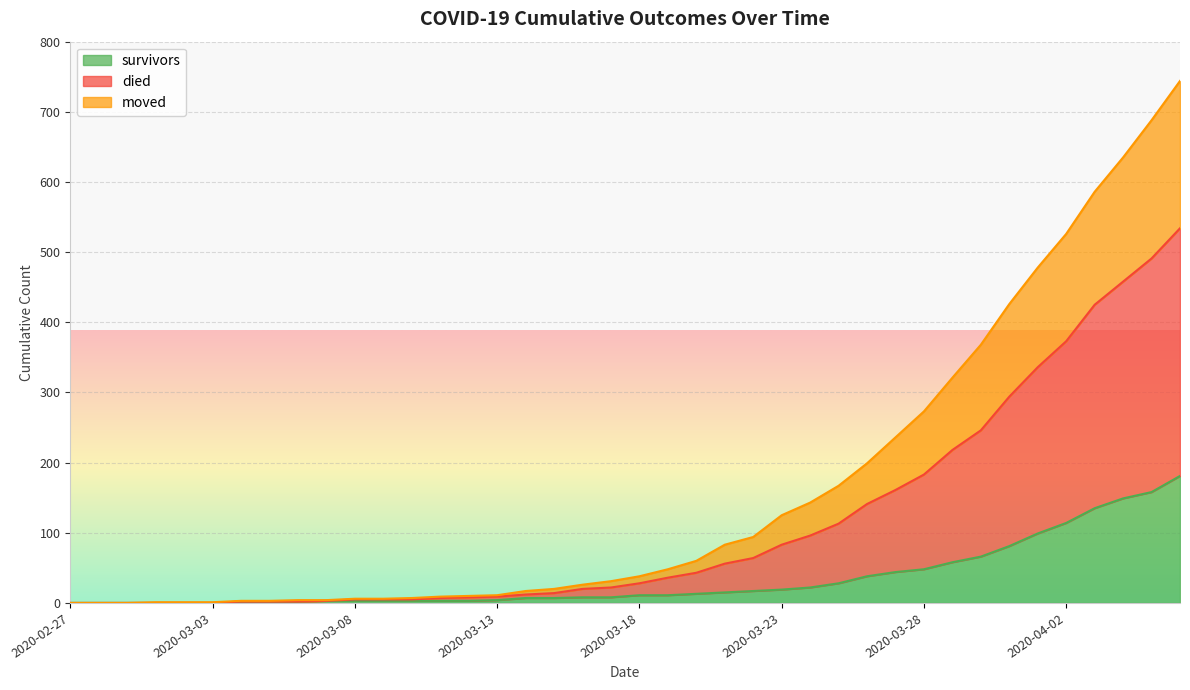

True or false: died and survivors cross at least once.

False